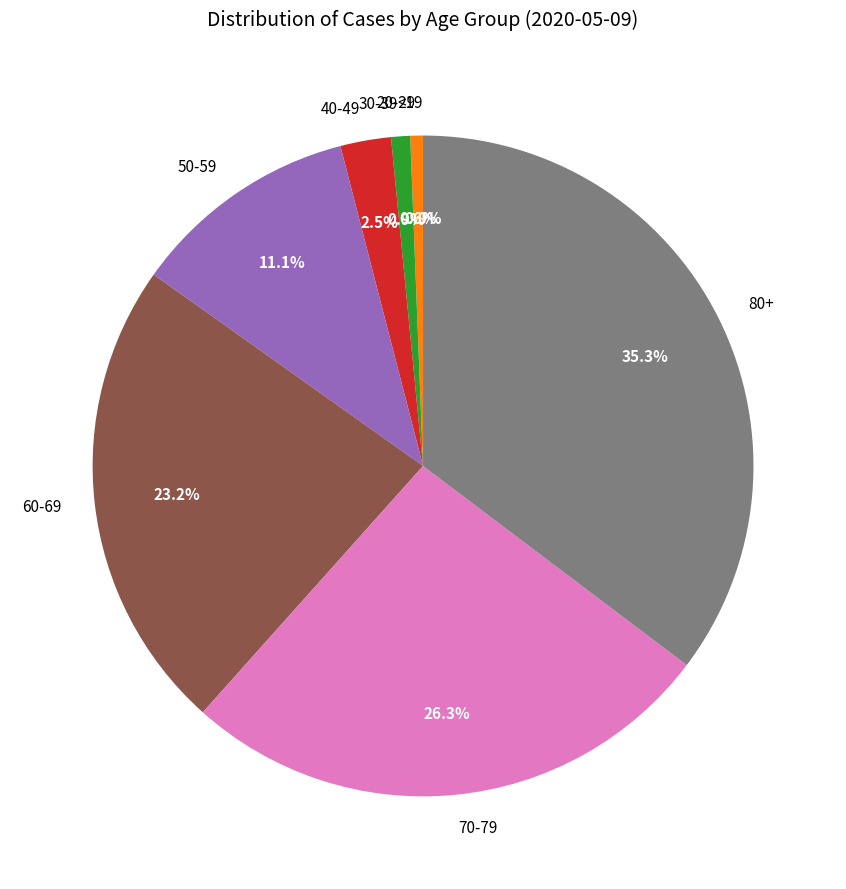

Which category has the smallest portion of the pie?

<19